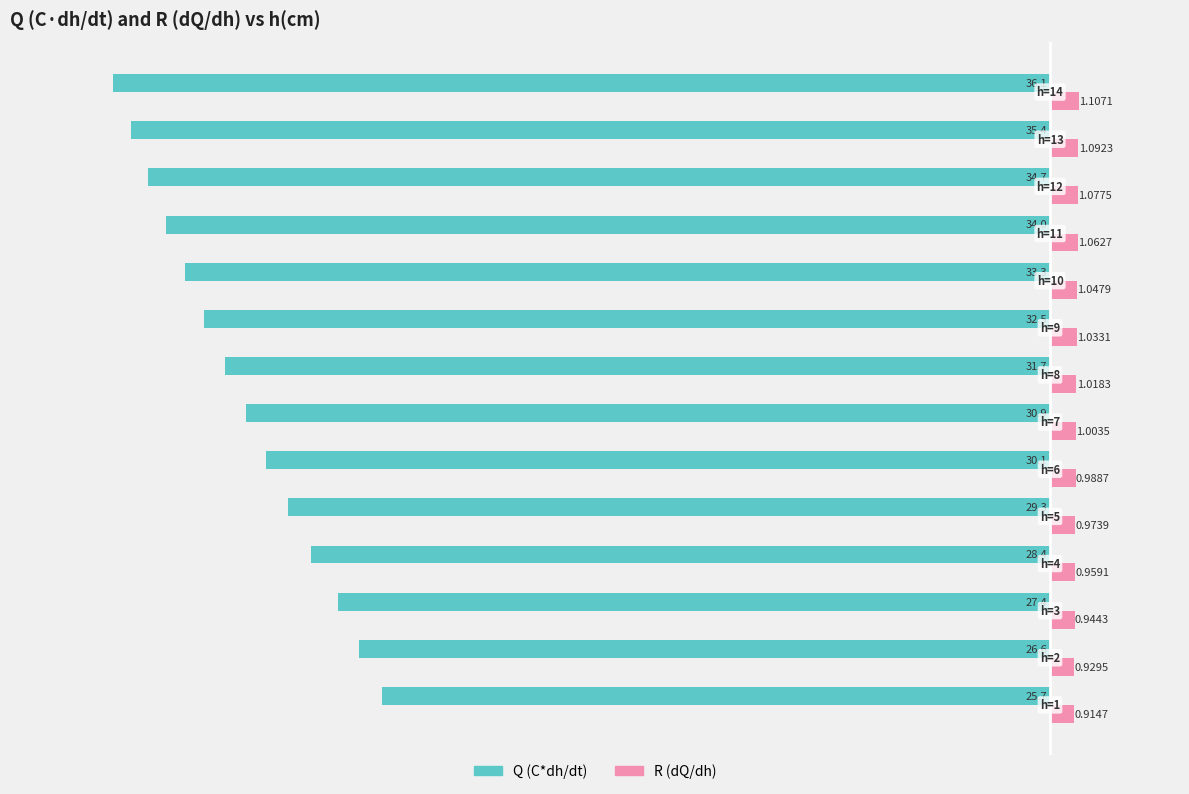

What is the maximum value for Q (C*dh/dt)?

-25.7